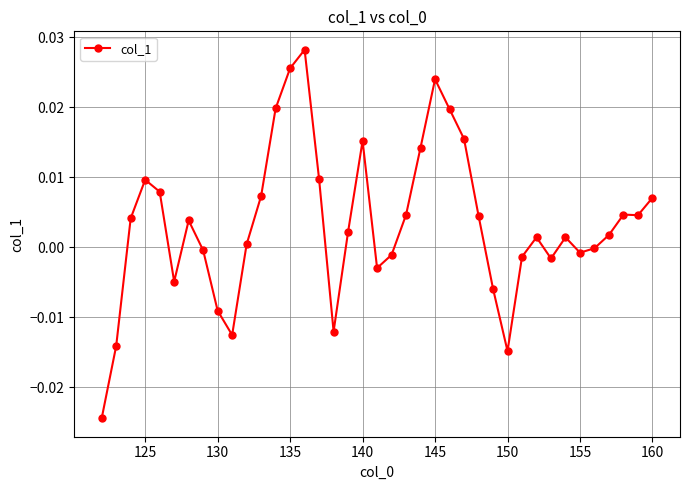

True or false: there are more than 1 points higher than both neighbors.

True